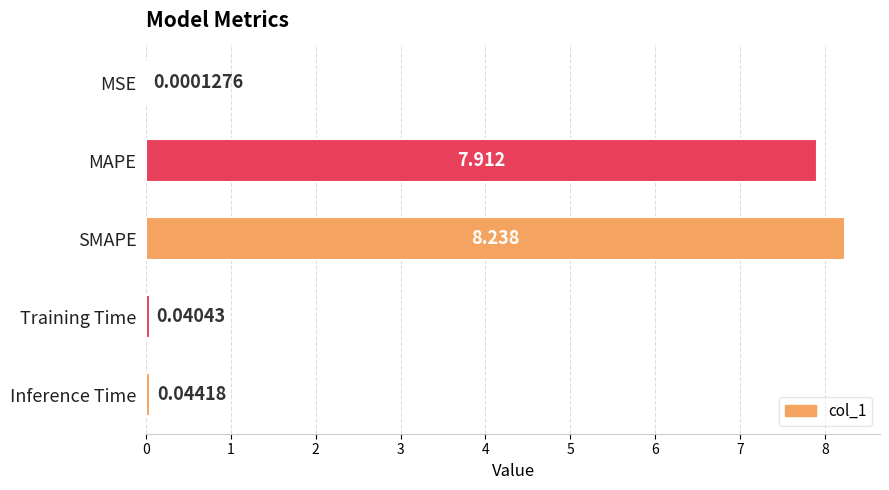

Which has a higher value, MAPE or SMAPE?

SMAPE